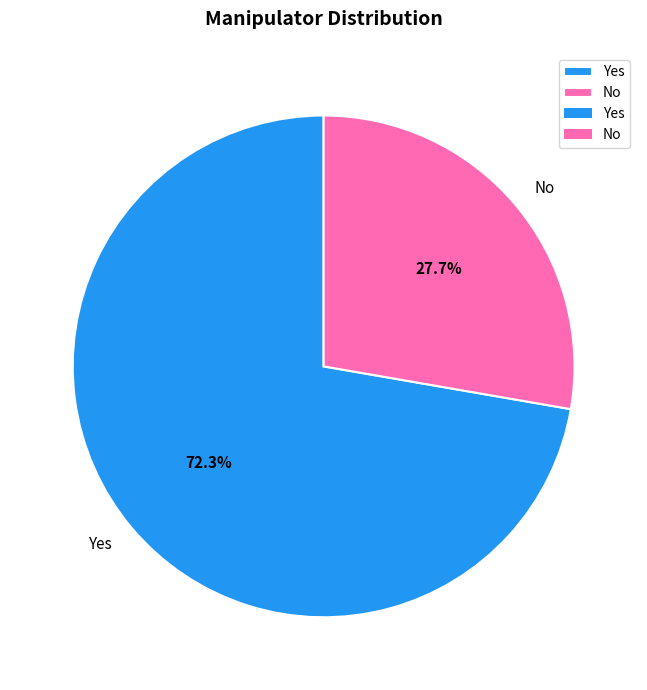

Which has a higher value, No or Yes?

Yes